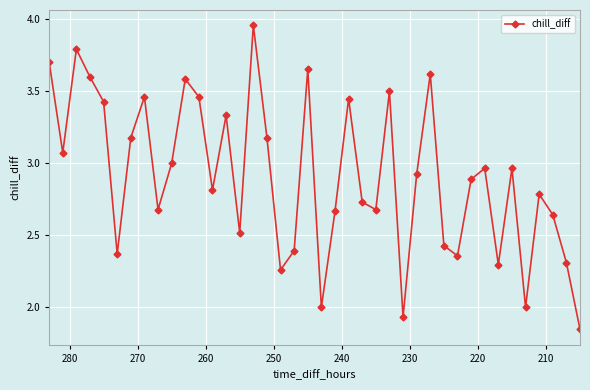

Reading left to right, what are all the values shown in this chart?

3.7	3.1	3.8	3.6	3.4	2.4	3.2	3.5	2.7	3.0	3.6	3.5	2.8	3.3	2.5	4.0	3.2	2.3	2.4	3.7	2.0	2.7	3.4	2.7	2.7	3.5	1.9	2.9	3.6	2.4	2.4	2.9	3.0	2.3	3.0	2.0	2.8	2.6	2.3	1.8